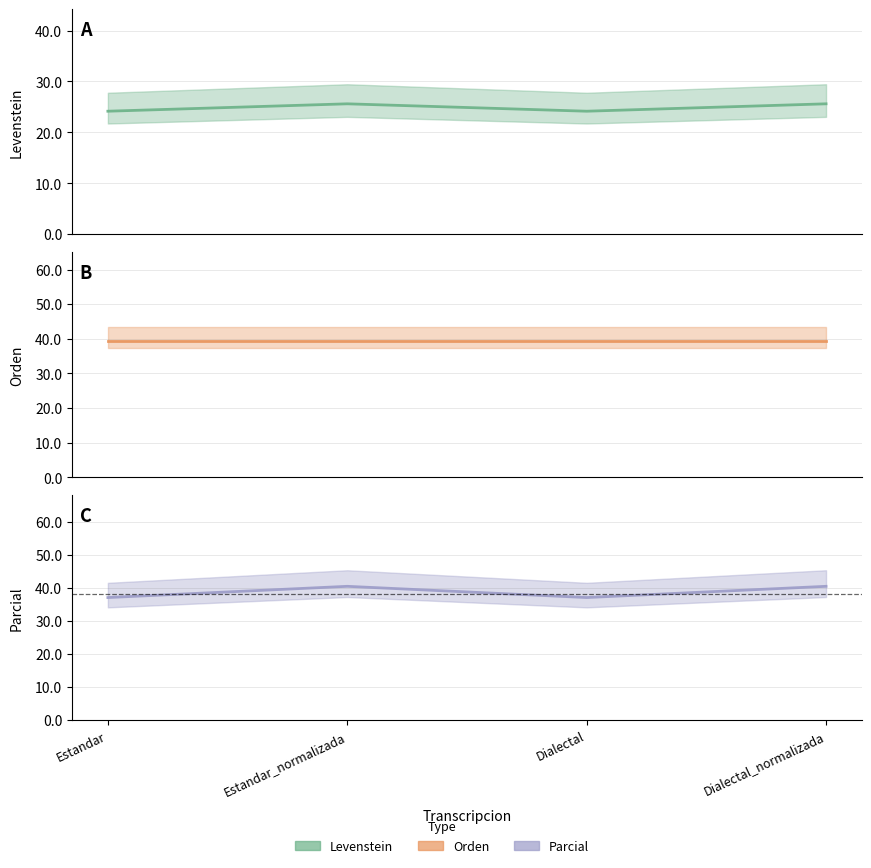

True or false: Parcial has more than 1 points higher than both neighbors.

False